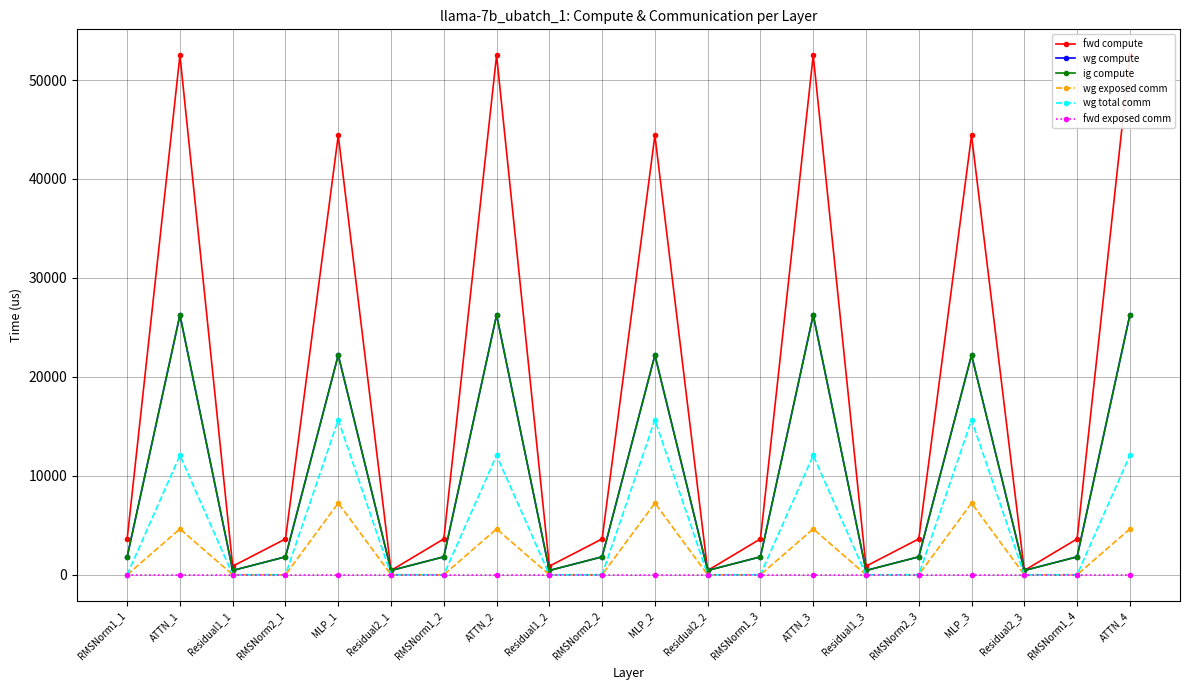

Is it true that wg exposed comm equals 4630.8 at ATTN_4?

True